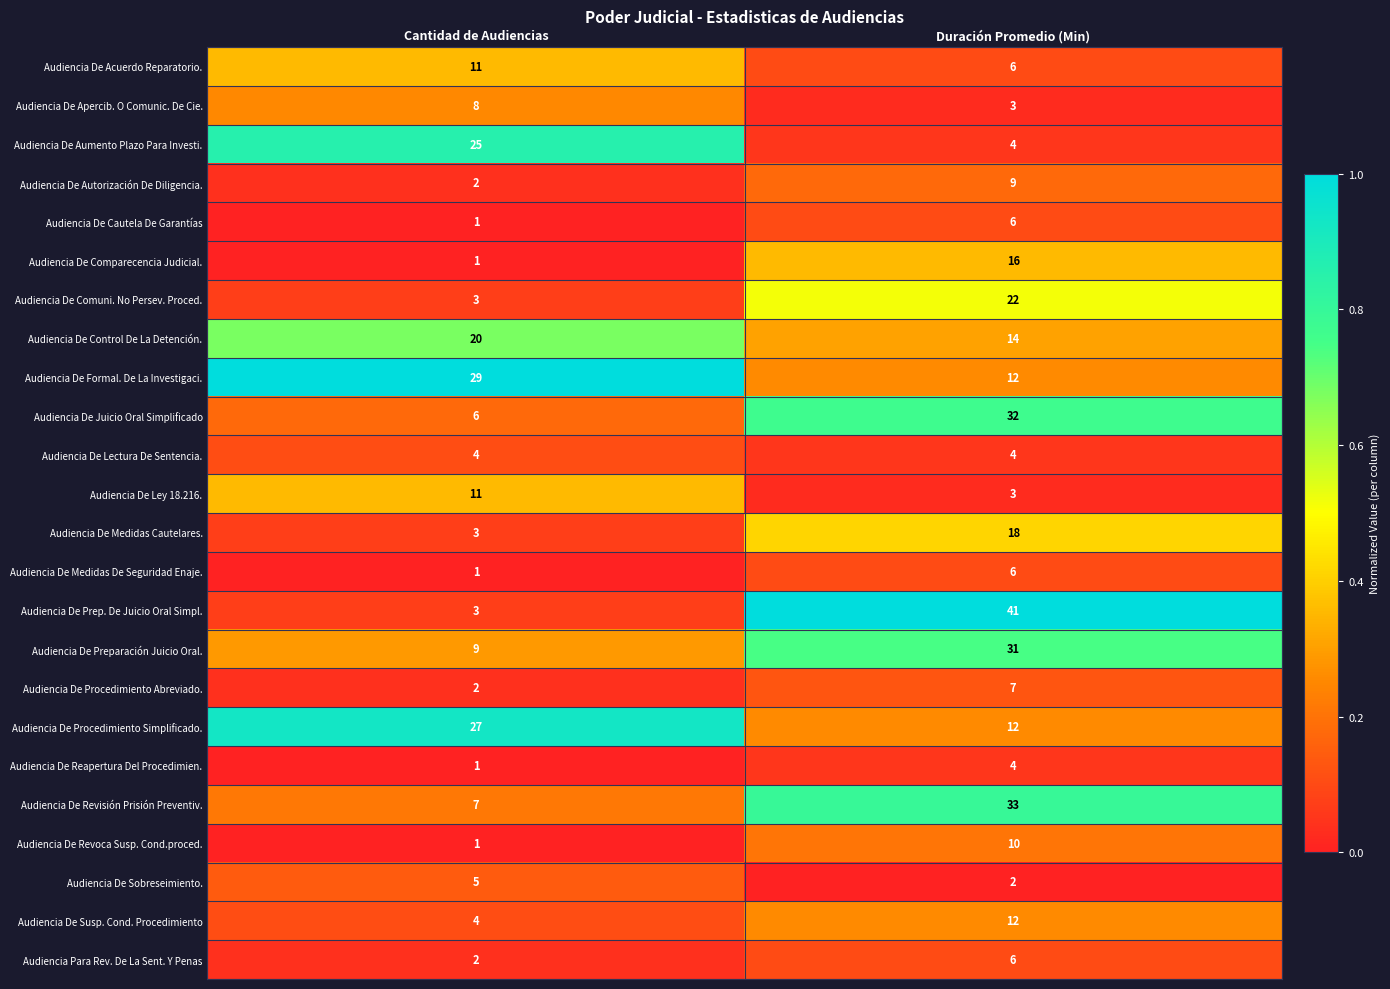

Which series changed the most between Cantidad de Audiencias and Duración Promedio (Min)?

Audiencia De Prep. De Juicio Oral Simpl.